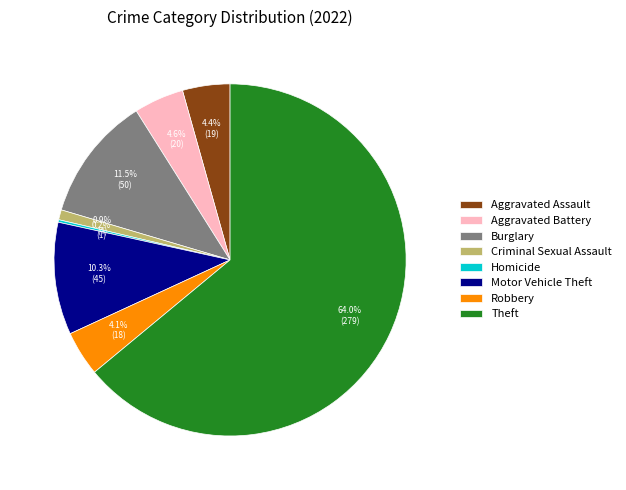

Which slice is the largest?

Theft